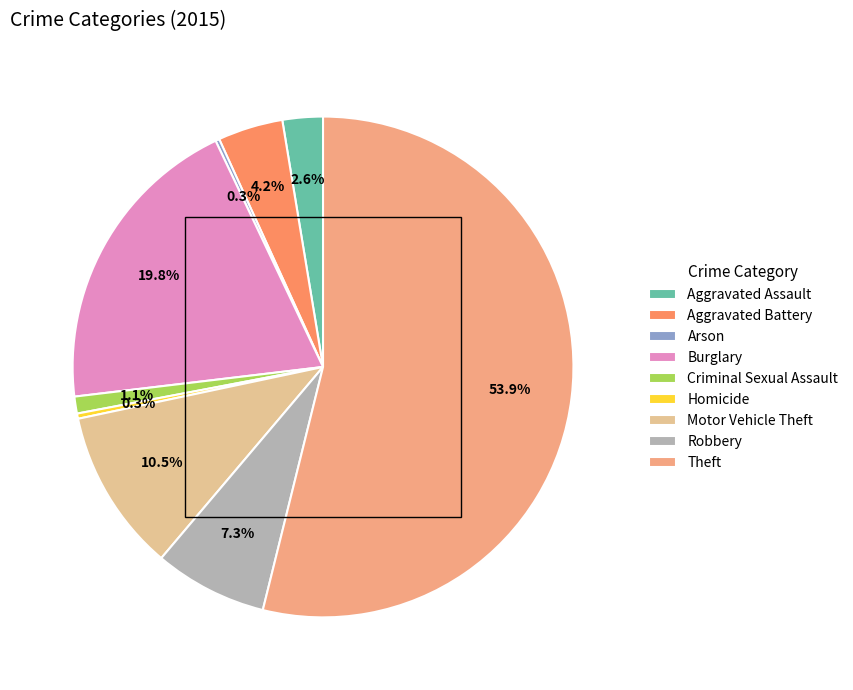

Rank the categories by value from highest to lowest.

Theft, Burglary, Motor Vehicle Theft, Robbery, Aggravated Battery, Aggravated Assault, Criminal Sexual Assault, Homicide, Arson